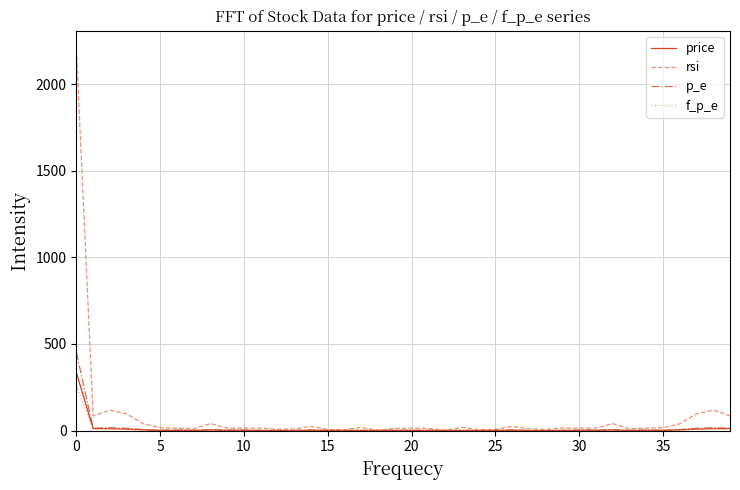

Which series has the widest spread of values?

rsi